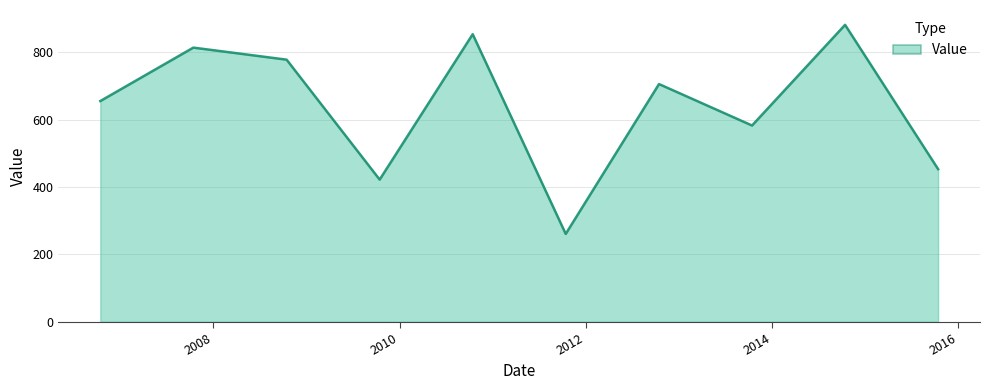

What is the minimum value shown in the chart?

260.9